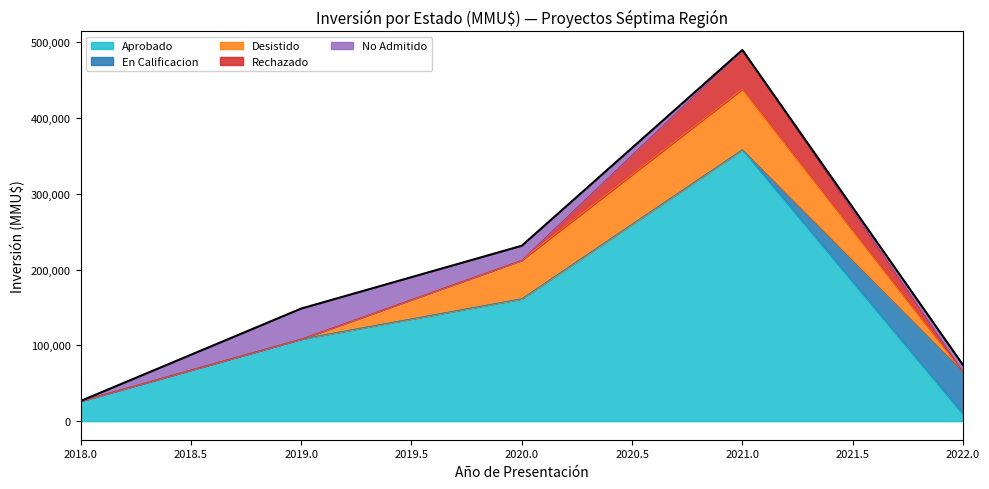

At which category is the sum across all series the highest?

2021.0